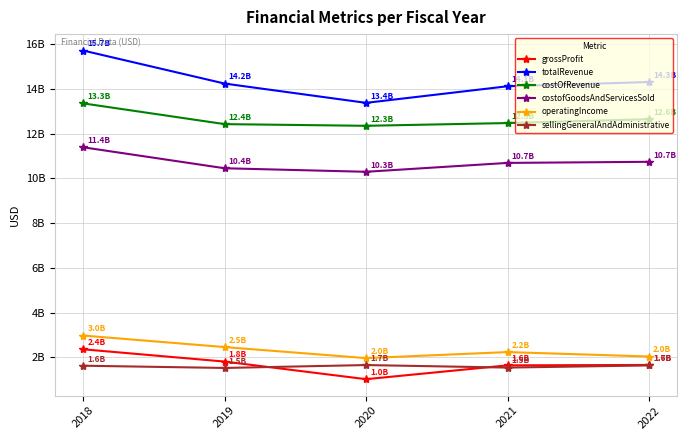

The costOfRevenue series shows 12469733000 at 2021. True or false?

True